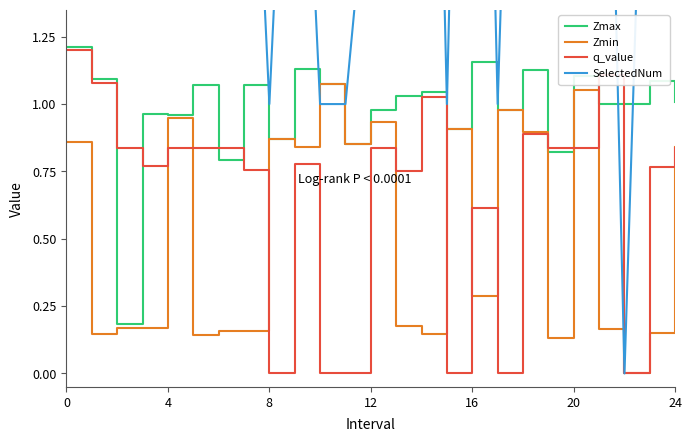

True or false: Zmin has a value of 0.3 at 12.

False